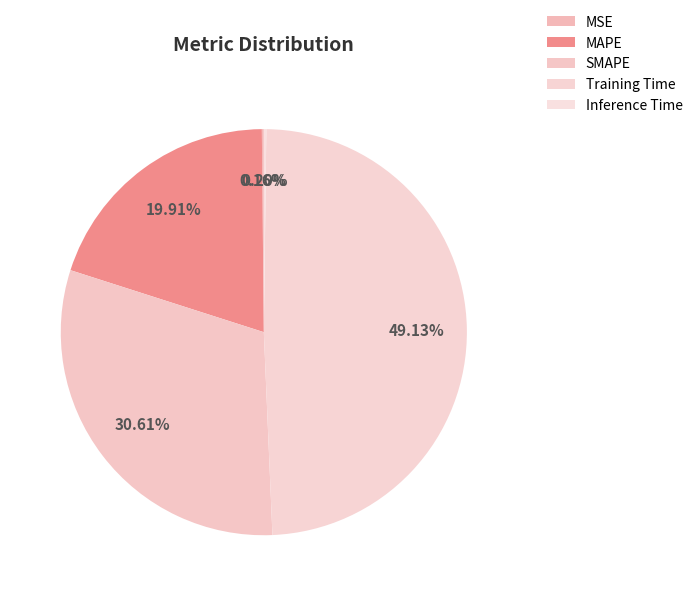

How many segments does this pie chart have?

5